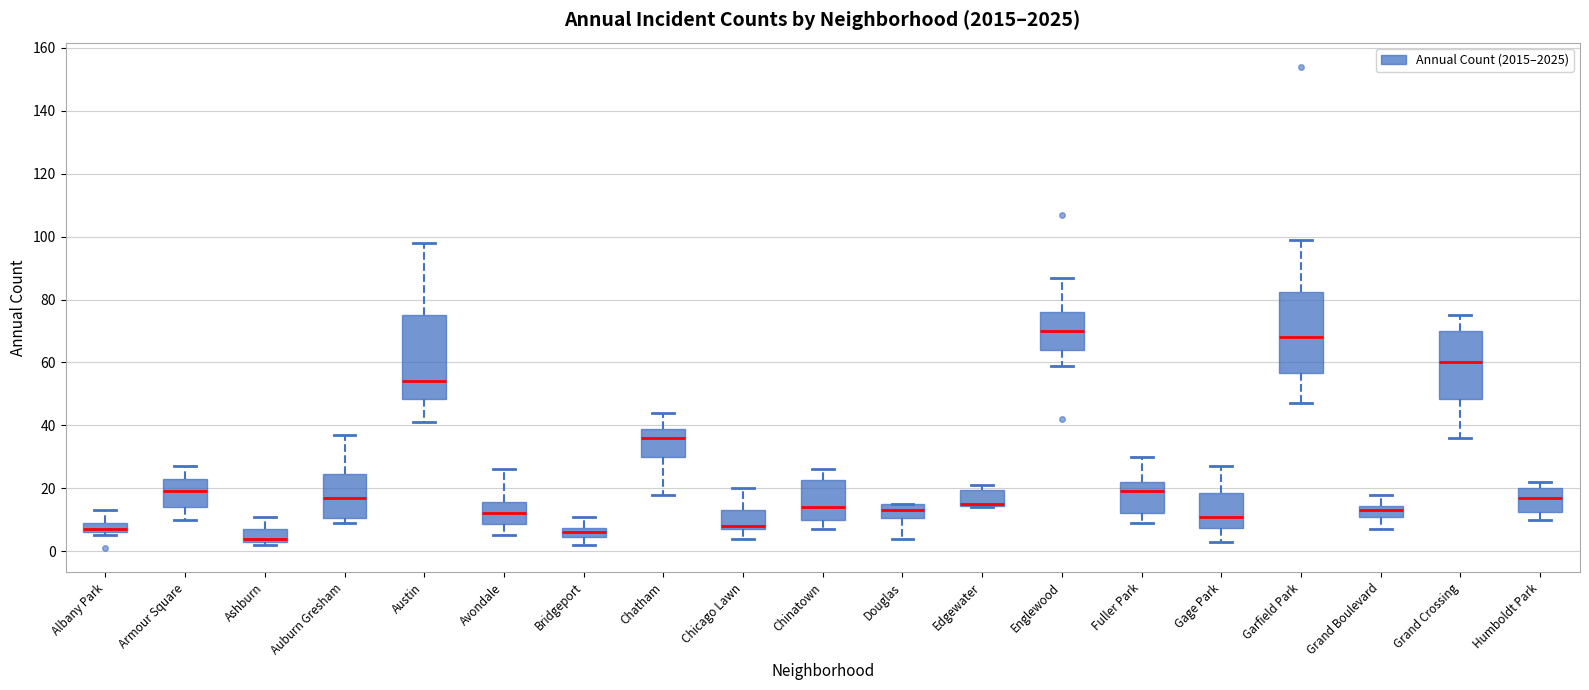

Reading left to right, read every box against the y-axis: the position of its median line, the range the box covers, and the ends of its whiskers. The values are not printed on the chart, so give them approximately, as read against the axis.

Albany Park: median 8, box 6 to 10, whiskers 6 (just below the box's lower edge) to 14
Armour Square: median 20, box 14 to 24, whiskers 10 to 28
Ashburn: median 4 (just above the box's lower edge), box 4 to 8, whiskers 2 to 12
Auburn Gresham: median 18, box 10 to 24, whiskers 10 (just below the box's lower edge) to 38
Austin: median 54, box 48 to 76, whiskers 42 to 98
Avondale: median 12, box 8 to 16, whiskers 6 to 26
Bridgeport: median 6, box 4 to 8, whiskers 2 to 12
Chatham: median 36, box 30 to 40, whiskers 18 to 44
Chicago Lawn: median 8 (just above the box's lower edge), box 8 to 14, whiskers 4 to 20
Chinatown: median 14, box 10 to 22, whiskers 8 to 26
Douglas: median 14, box 10 to 16, whiskers 4 to 16
Edgewater: median 16 (drawn on the box's lower edge), box 14 to 20, whiskers 14 to 22
Englewood: median 70, box 64 to 76, whiskers 60 to 88
Fuller Park: median 20, box 12 to 22, whiskers 10 to 30
Gage Park: median 12, box 8 to 18, whiskers 4 to 28
Garfield Park: median 68, box 56 to 82, whiskers 48 to 100
Grand Boulevard: median 14 (inside the box), box 12 to 14, whiskers 8 to 18
Grand Crossing: median 60, box 48 to 70, whiskers 36 to 76
Humboldt Park: median 18, box 12 to 20, whiskers 10 to 22